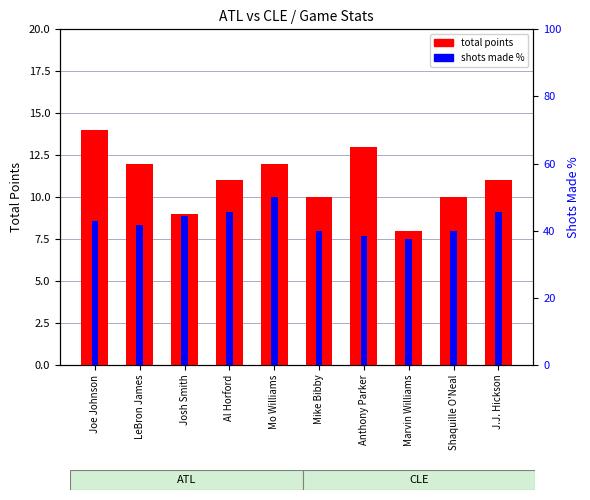

How many bars are there in each group?

2